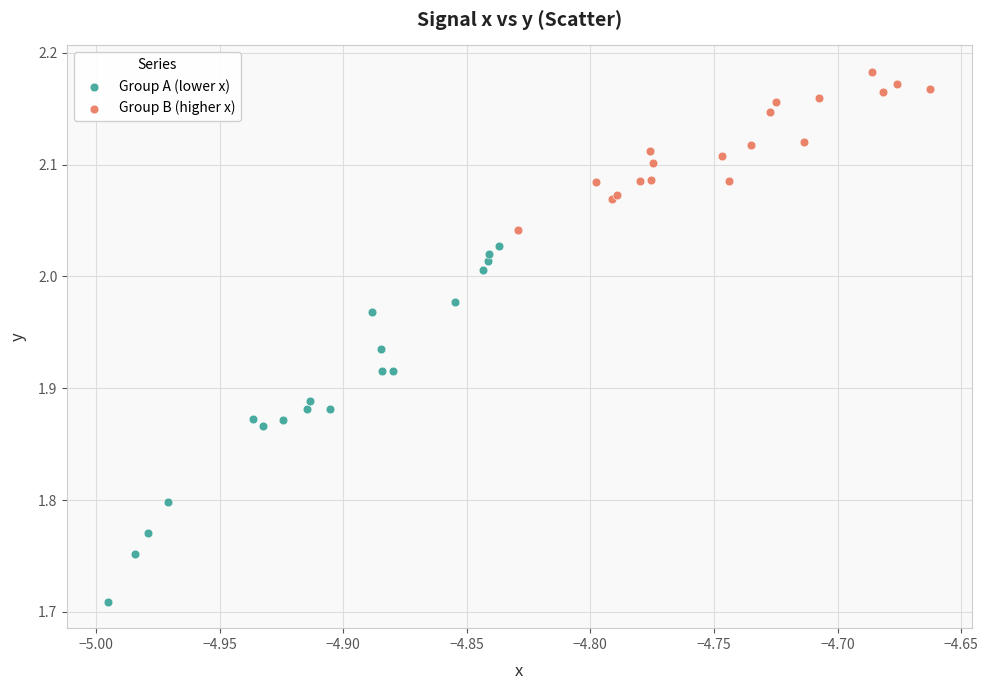

Which series contains the lowest Y value?

Group A (lower x)